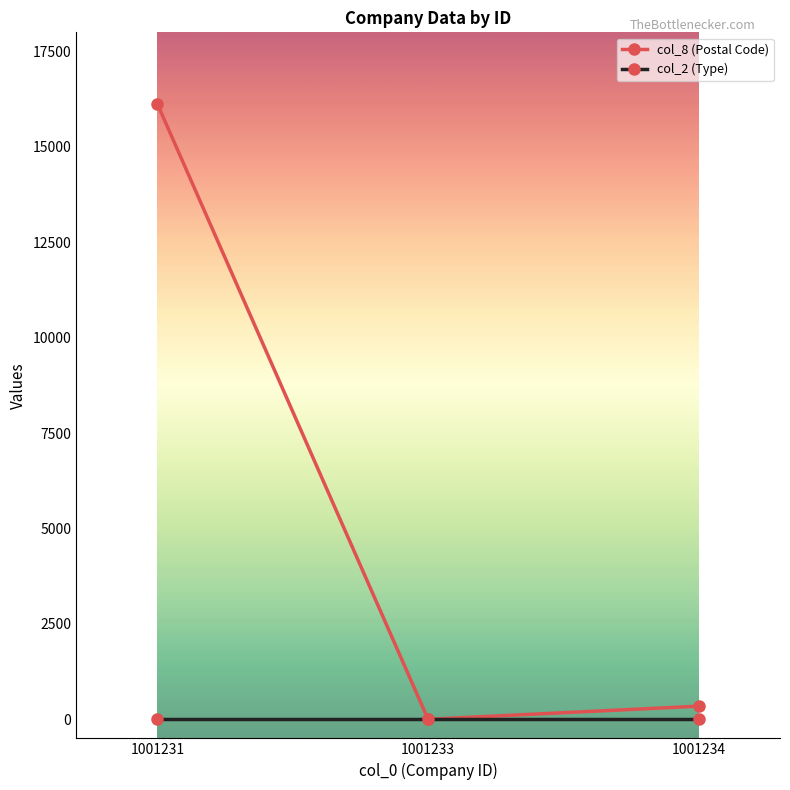

Which series has the largest total across all categories?

col_8 (Postal Code)